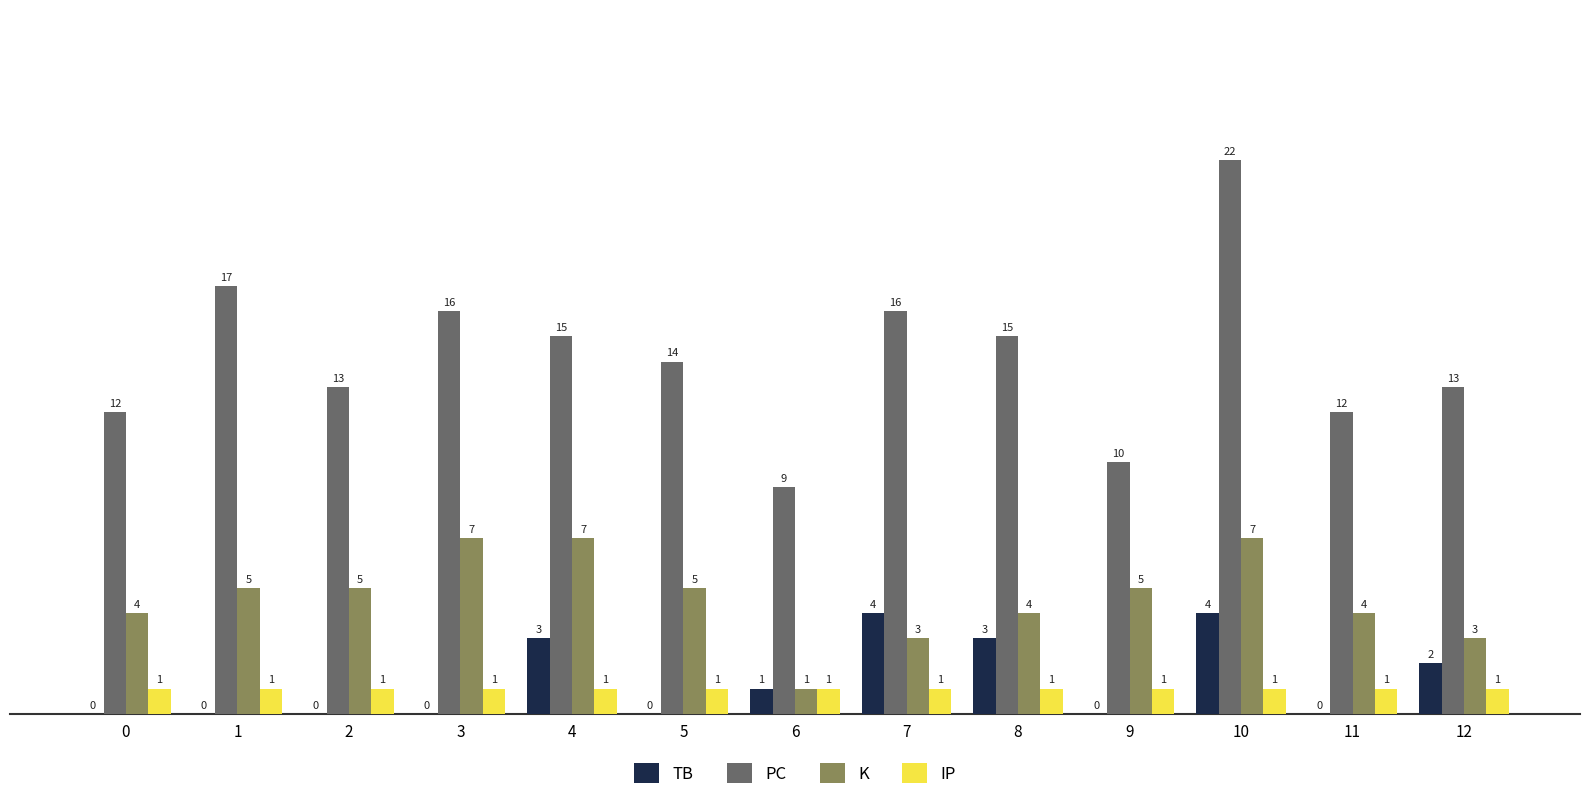

What is the maximum value shown in the chart?

22